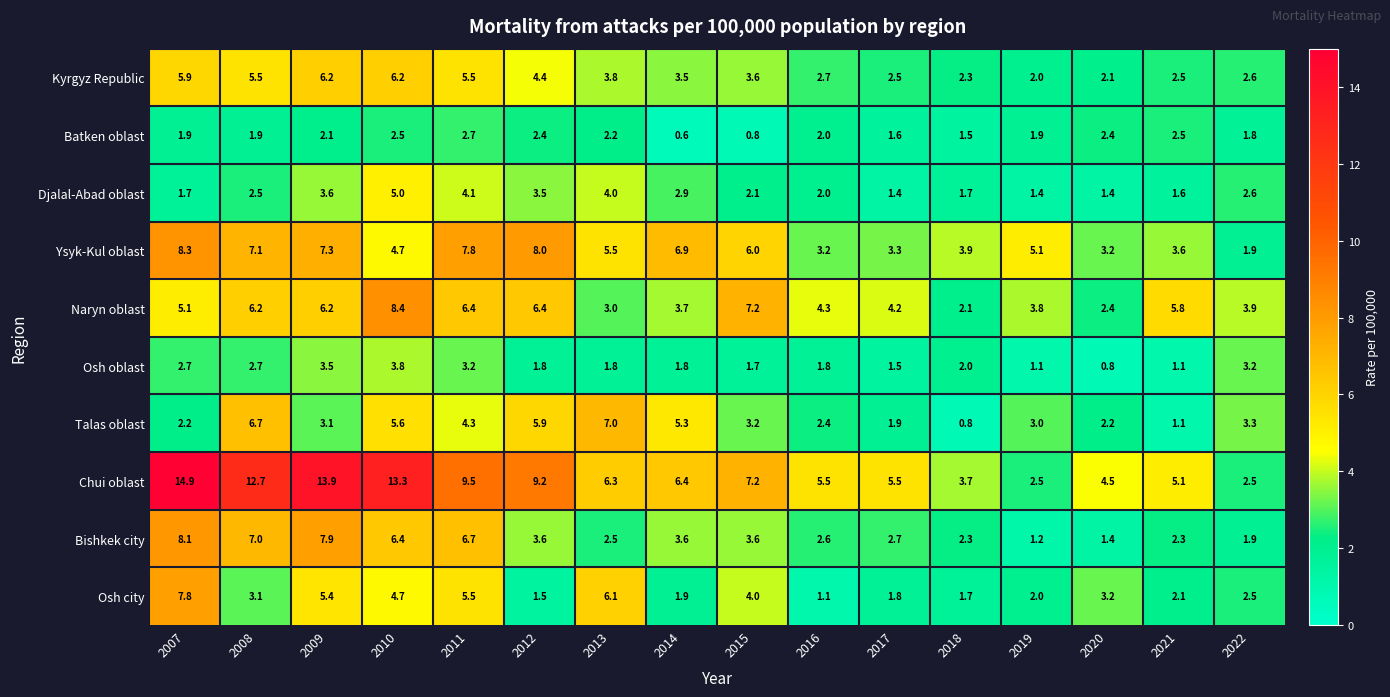

Which series has the largest range (max minus min)?

Chui oblast